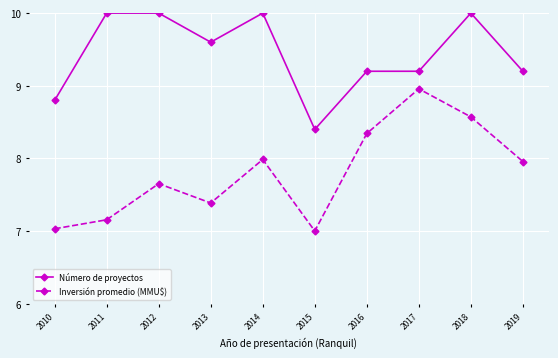

What is the value of the Número de proyectos point at the 5th from the left?

10.0